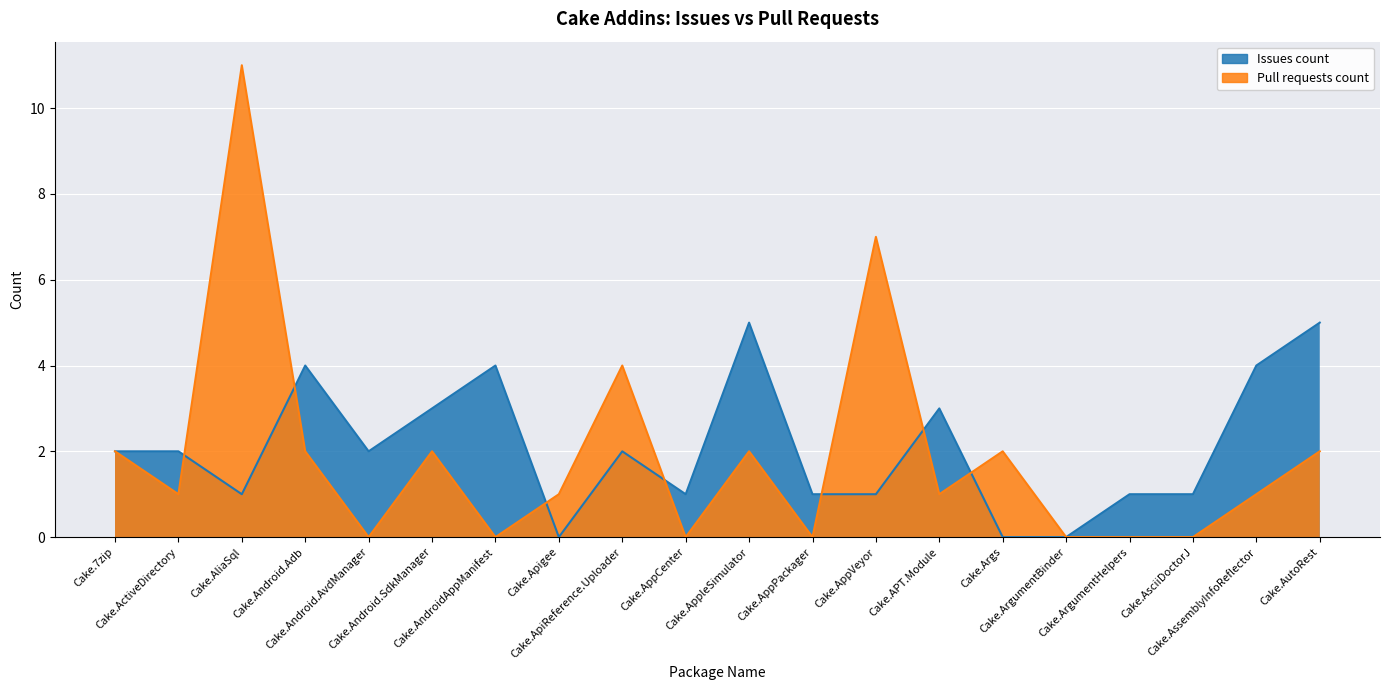

List the series in order of their peak value, lowest first.

Issues count, Pull requests count